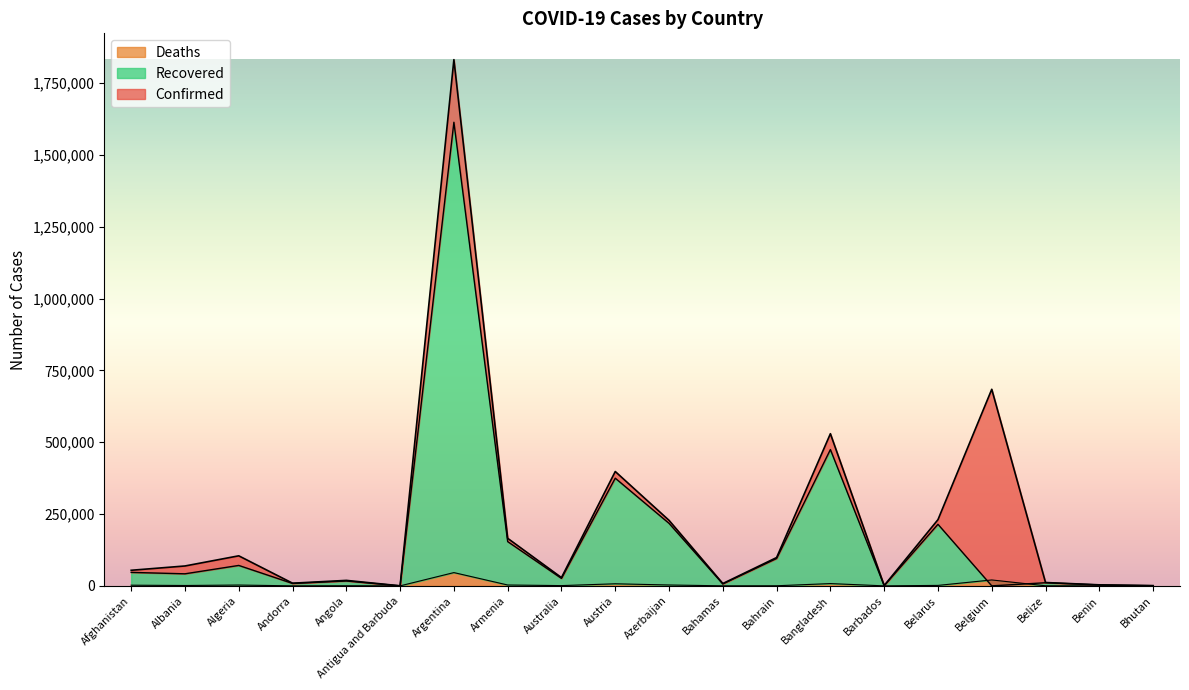

At which category does Deaths reach its first local peak?

Algeria